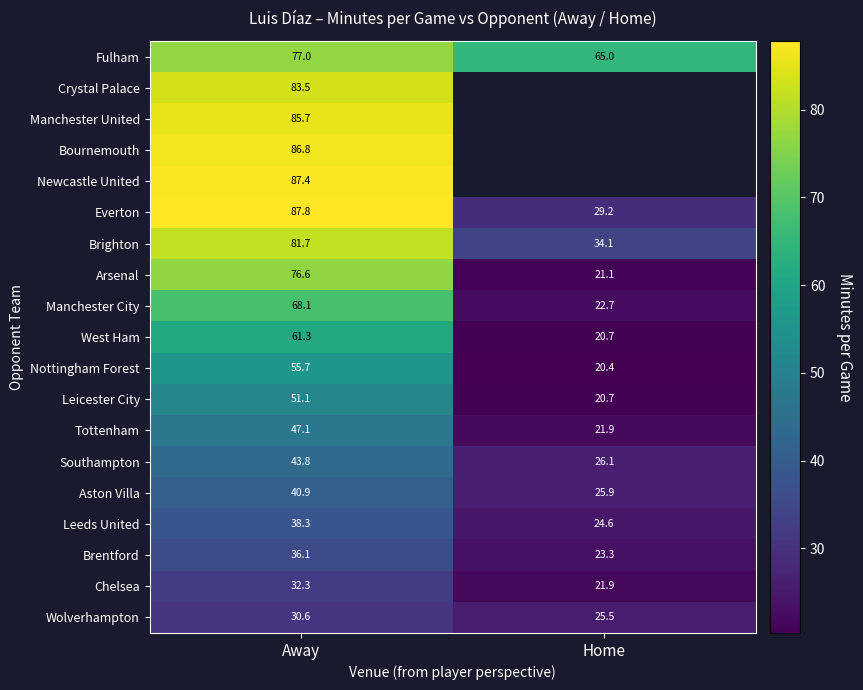

Which category has the highest value across all series?

Away